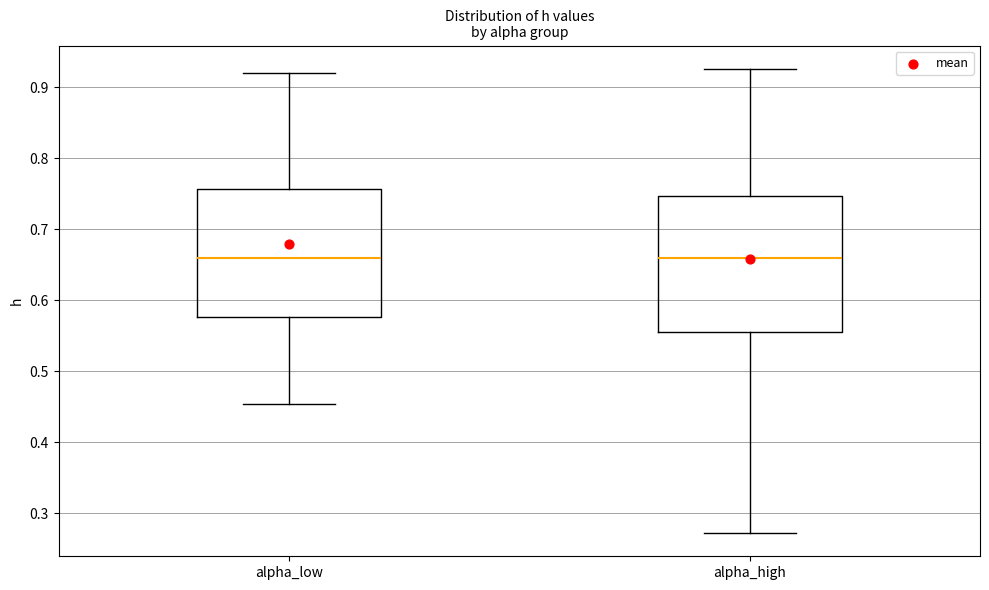

Comparing the boxes themselves (not the whiskers), which one is the tallest?

alpha_high